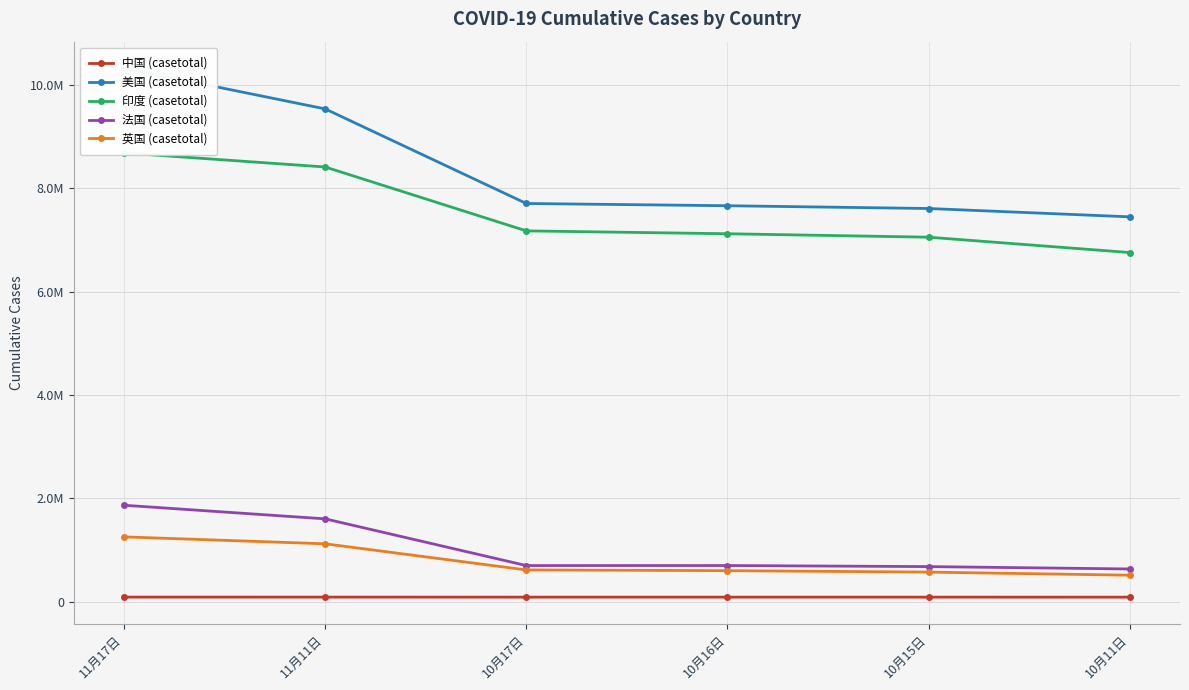

Is it true that 美国 (casetotal) equals 10230588 at 10月17日?

False